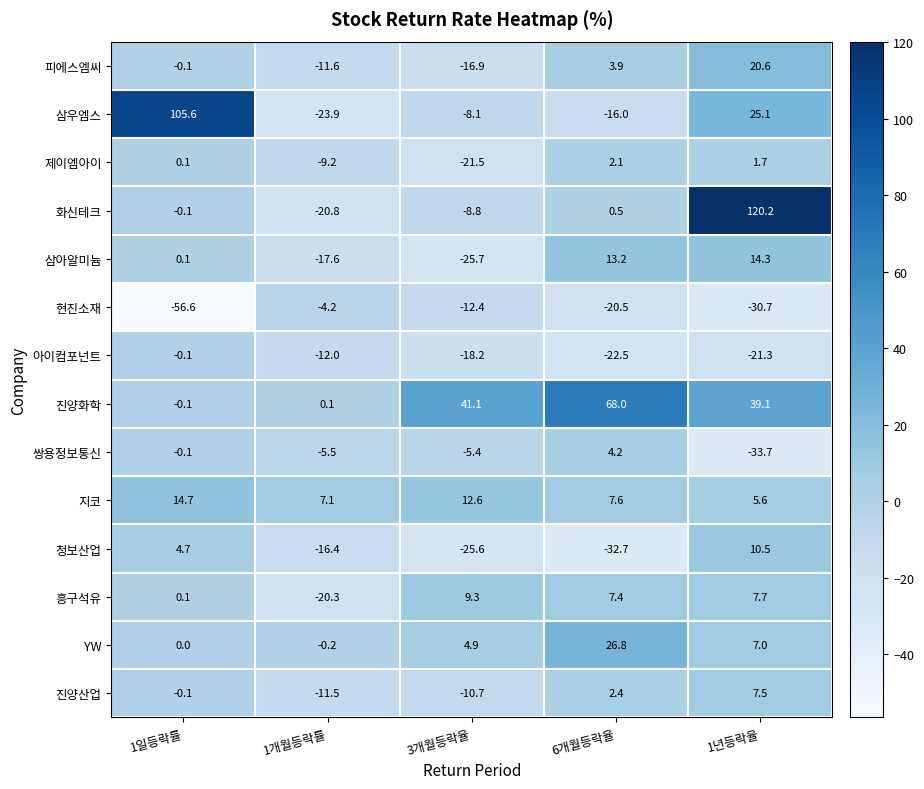

Count the number of categories in the chart.

5